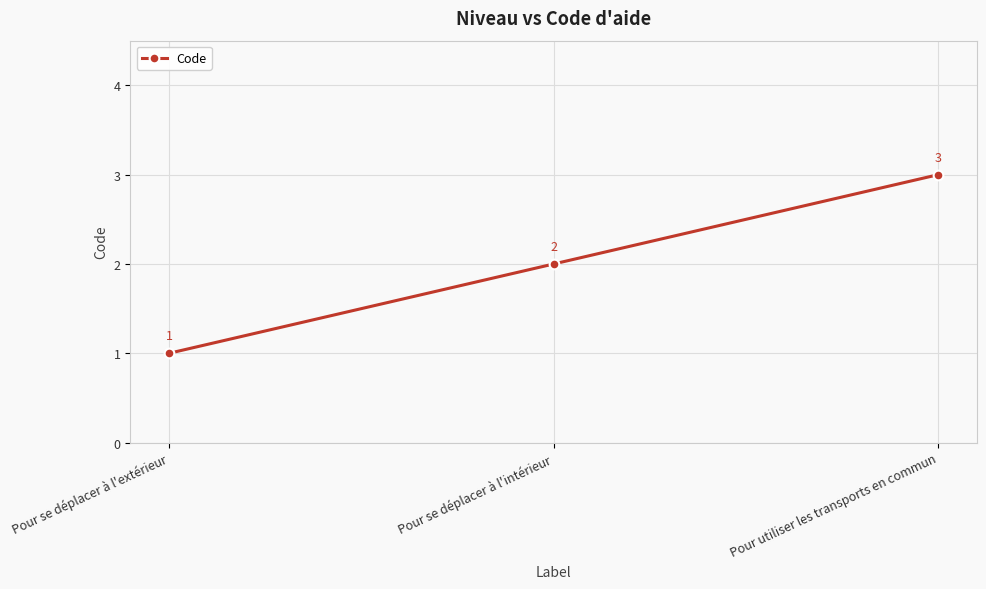

What is the label of the 3rd point from the right?

Pour se déplacer à l'extérieur